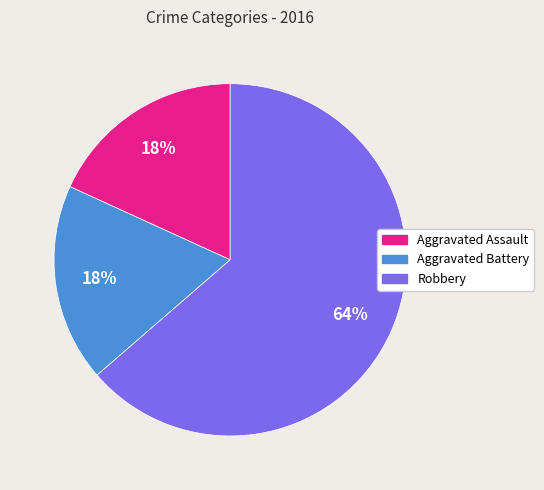

Combined, do Aggravated Assault and Aggravated Battery account for over 50%?

No